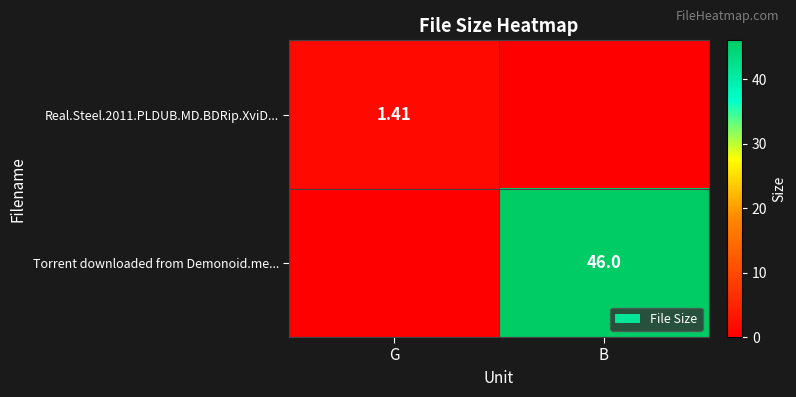

Which has a higher value, B or G?

G